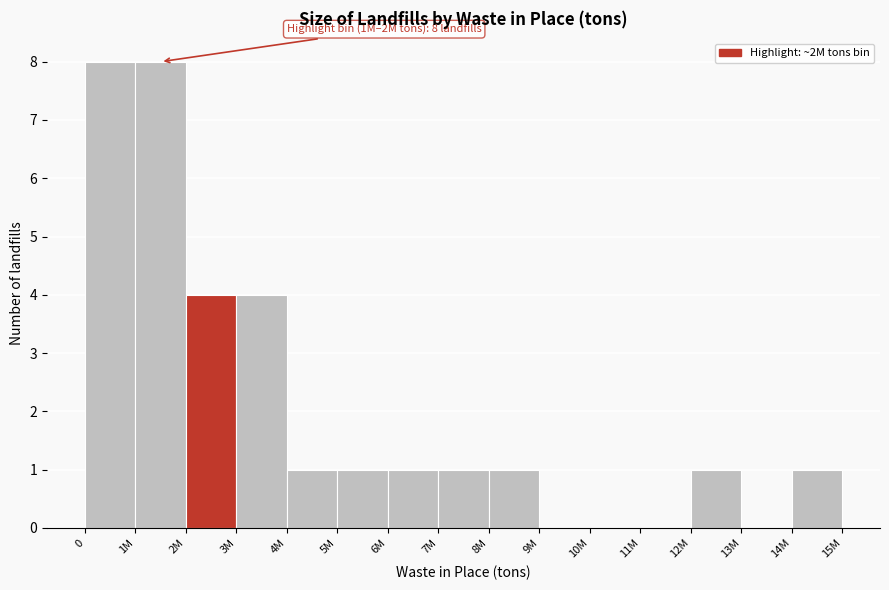

Reading left to right, list all the values displayed in this chart.

0=8	1M=8	2M=4	3M=4	4M=1	5M=1	6M=1	7M=1	8M=1	9M=0	10M=0	11M=0	12M=1	13M=0	14M=1